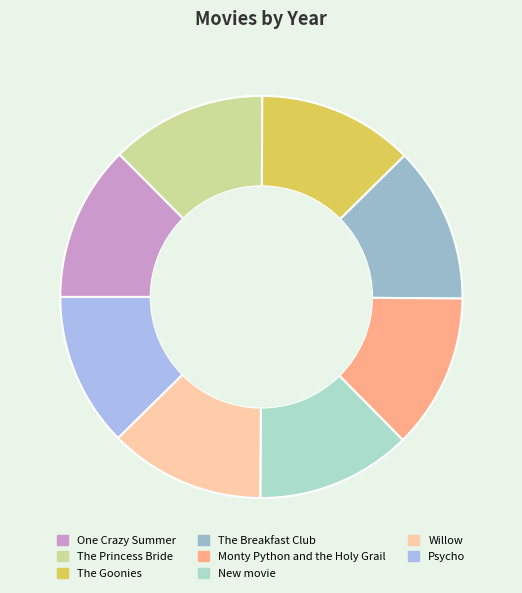

How much of the chart is everything except The Breakfast Club?

87.5%